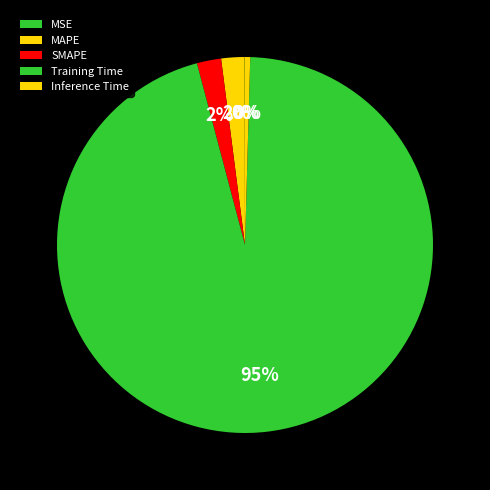

What portion of the pie excludes SMAPE?

97.9%